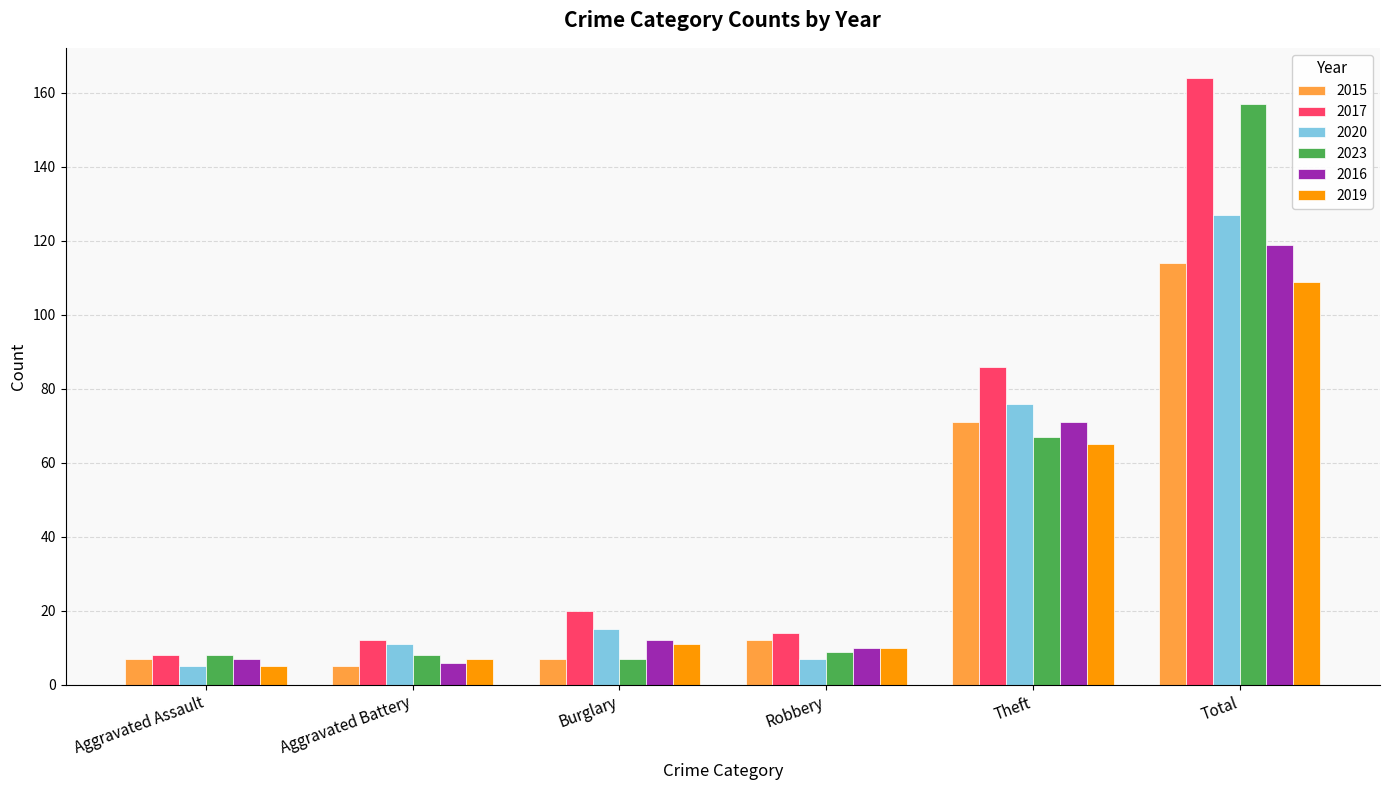

What is the label of the 2nd bar from the left?

Aggravated Battery